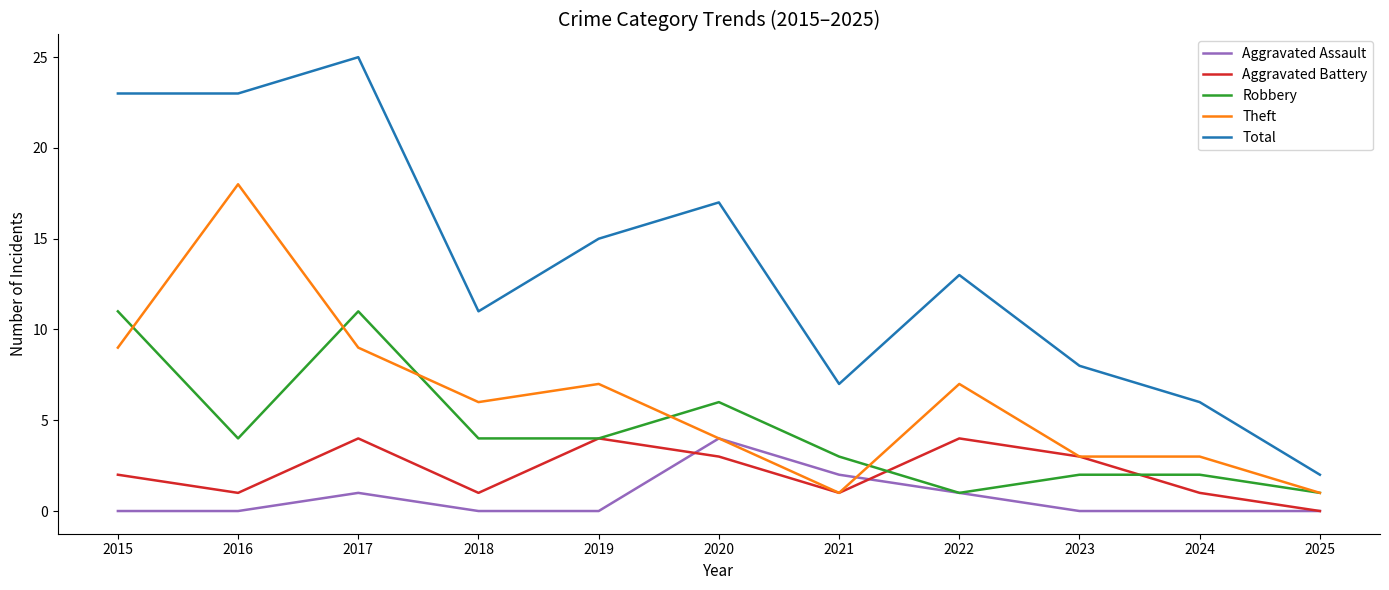

What is the difference between the maximum and minimum values in the Theft series?

17